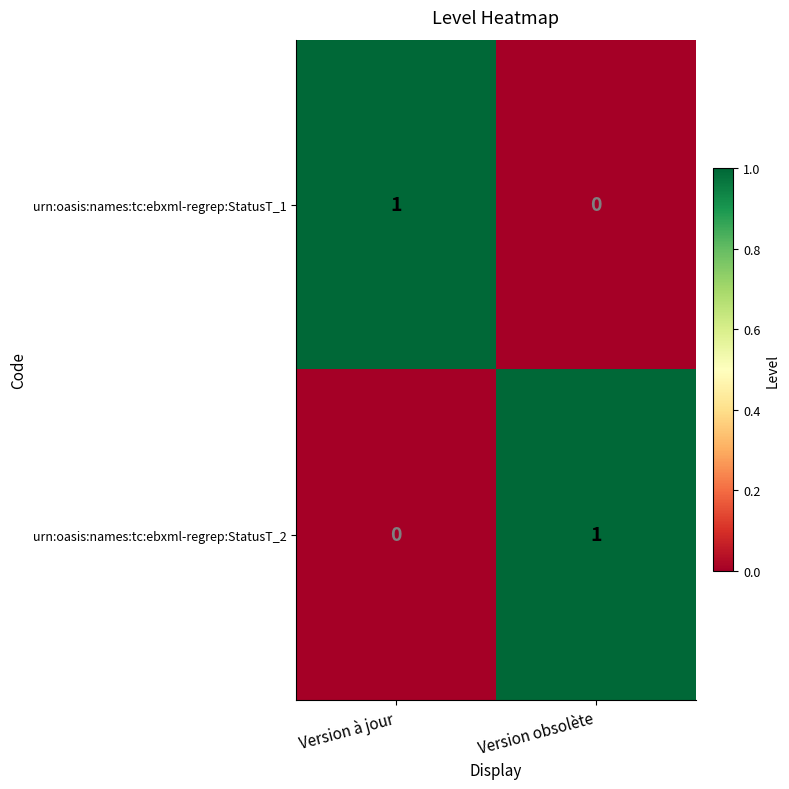

At which label does urn:oasis:names:tc:ebxml-regrep:StatusT_2 reach its peak?

Version obsolète